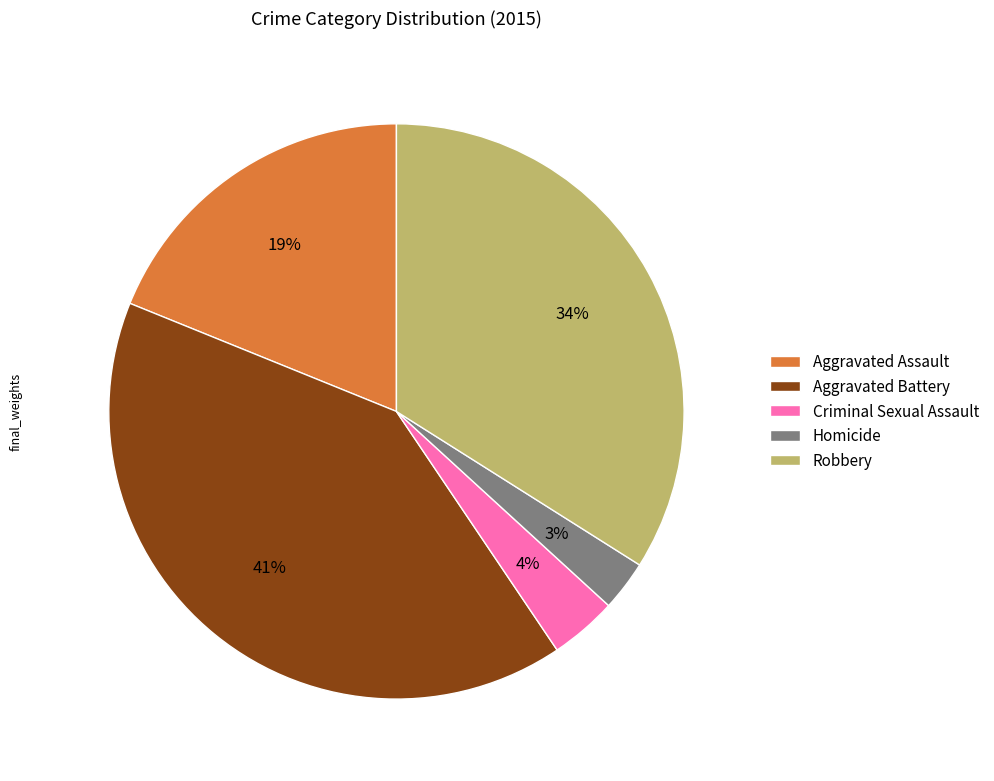

How many slices are in this pie chart?

5